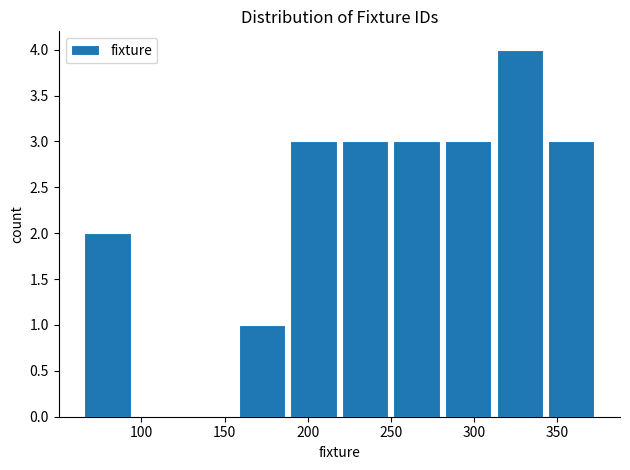

Reading left to right, transcribe this chart: for each bar, give the range it covers on the x-axis and its height. Neither the bar edges nor the heights are printed on the chart, so give them approximately, as read against the axes.

64 to 95: 2
95 to 126: 0
126 to 157: 0
157 to 188: 1
188 to 219: 3
219 to 250: 3
250 to 281: 3
281 to 312: 3
312 to 343: 4
343 to 374: 3